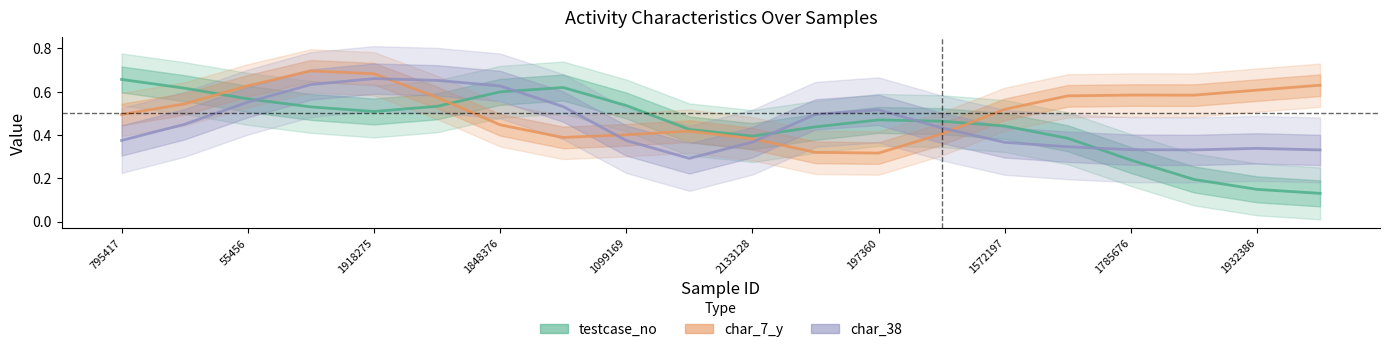

What is the average value of the char_7_y series?

0.5